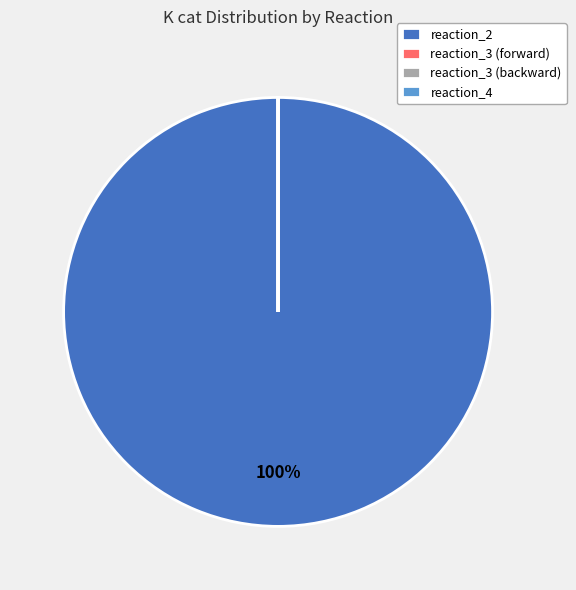

What is the largest slice in the pie chart?

reaction_2